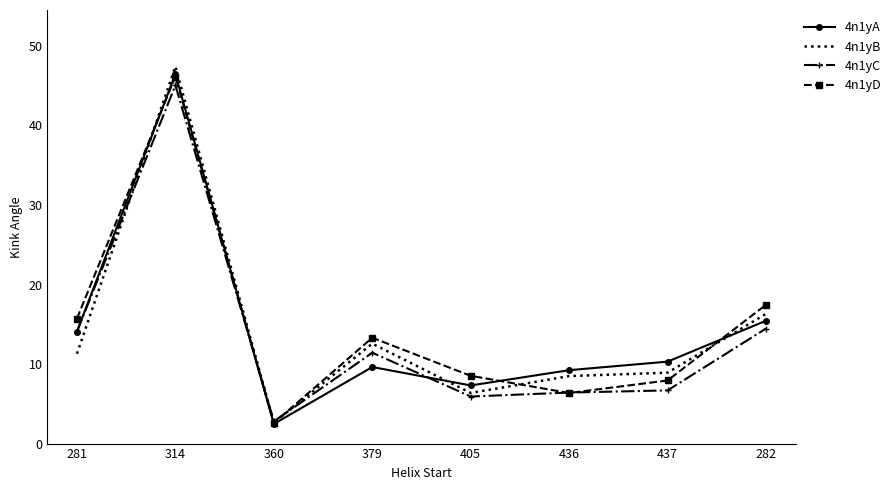

What is the maximum value shown in the chart?

47.4